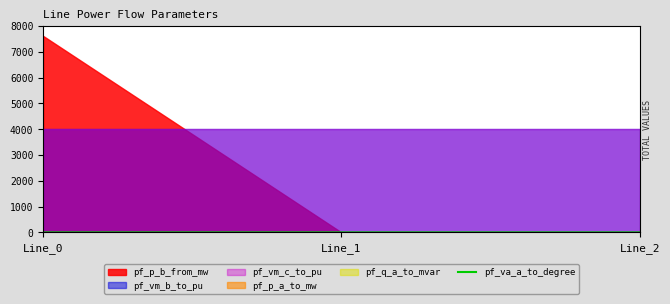

At which label is the value closest to 0?

Line_2